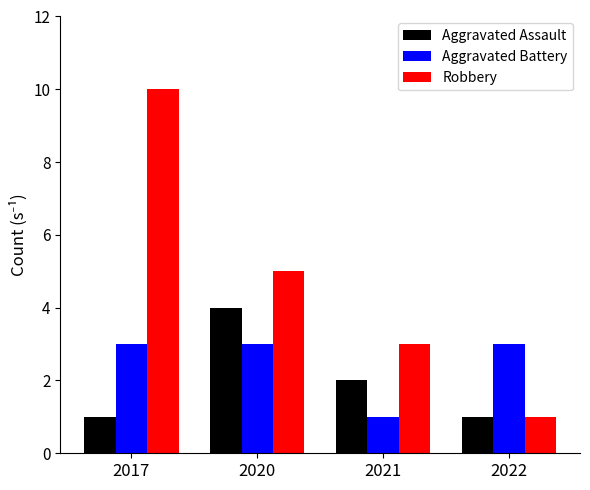

What is the sum of the Aggravated Assault values at 2022 and 2017?

2